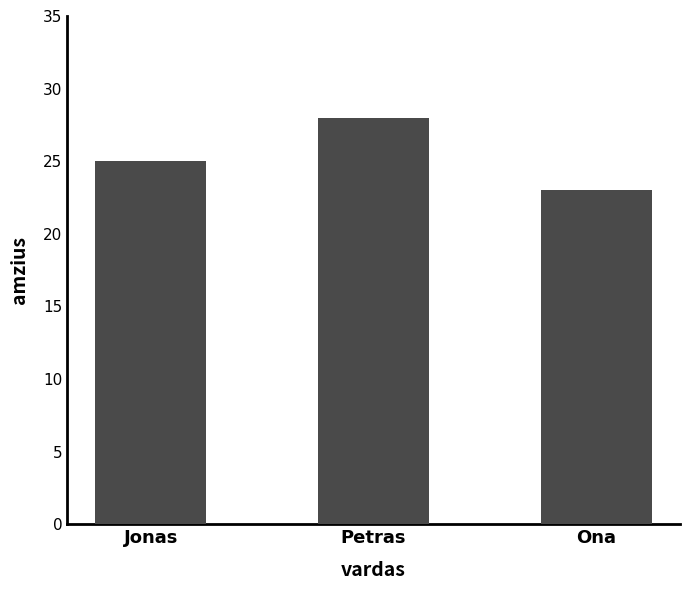

Reading right to left, list all the values displayed in this chart.

23	28	25